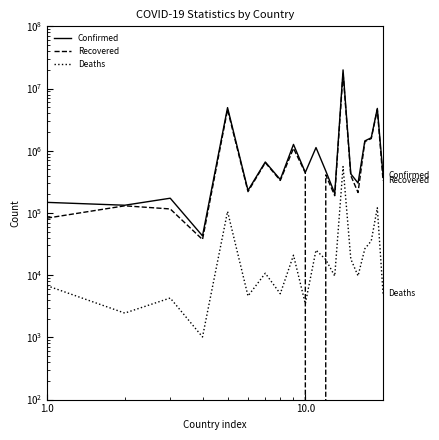

What are all the series names shown in the legend?

Confirmed, Recovered, Deaths